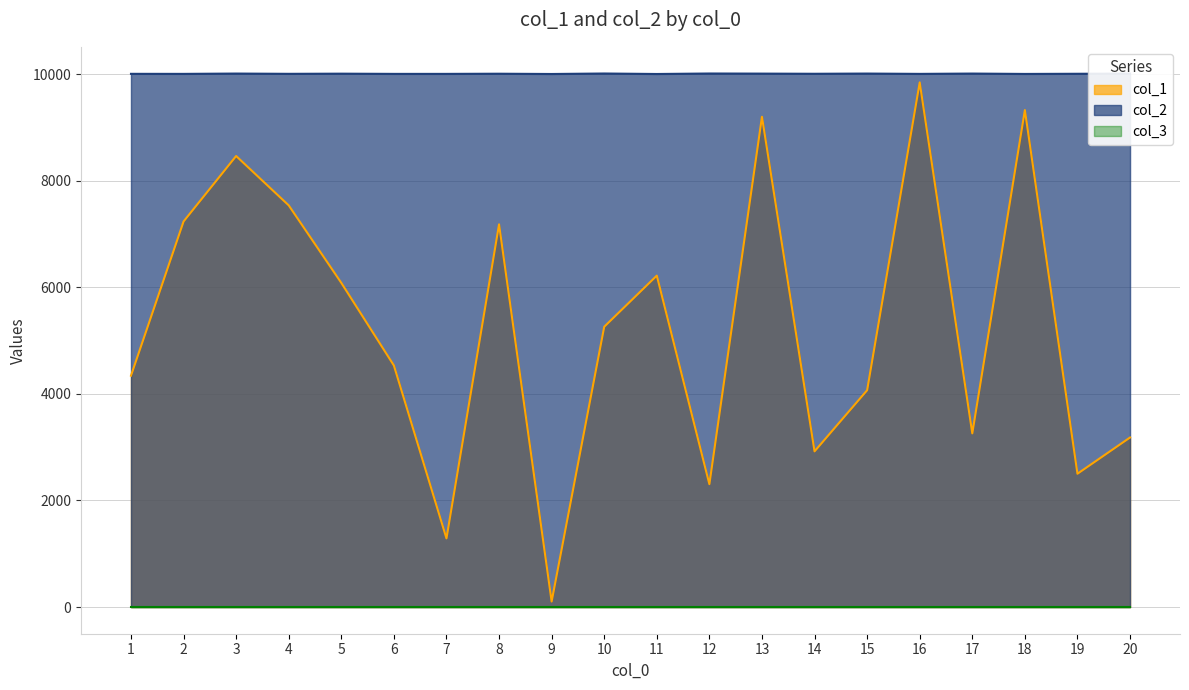

True or false: col_2 has a value of 2901 at 8.

False